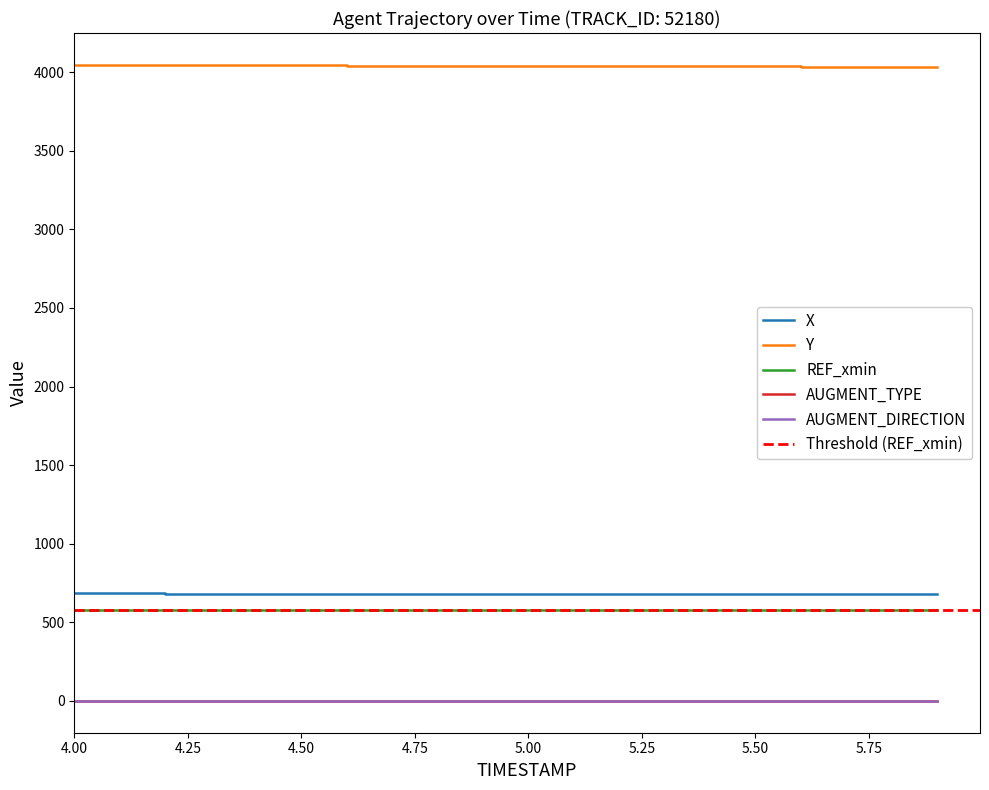

How many data points in Y are less than 4039?

9